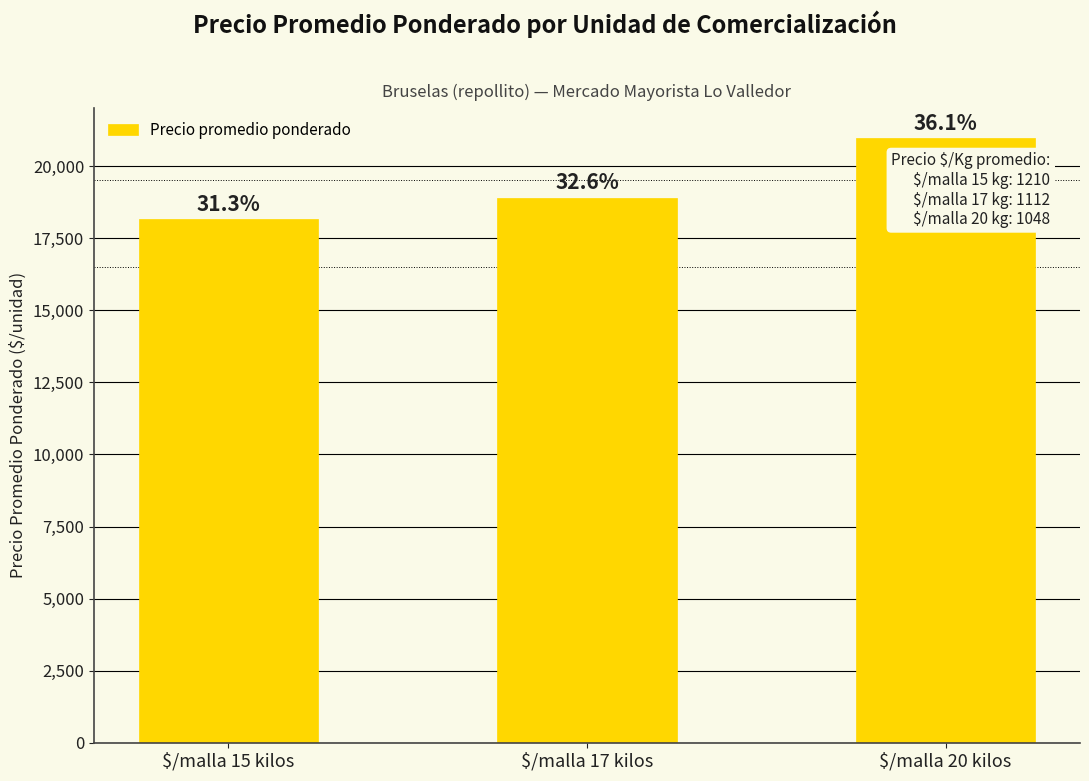

What is the ratio of the value at $/malla 15 kilos to the value at $/malla 20 kilos?

0.9